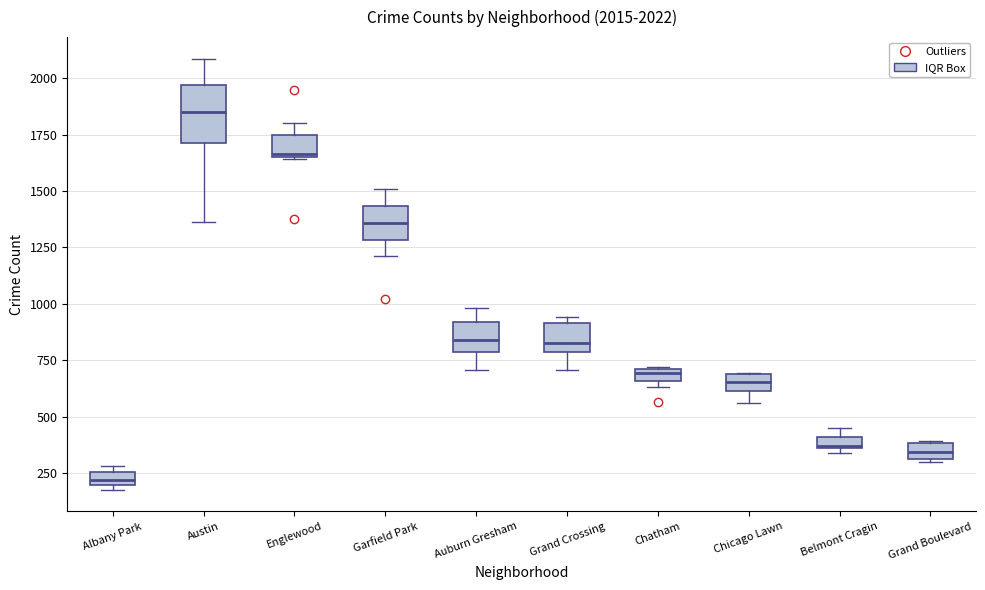

Which box has the lowest median line?

Albany Park